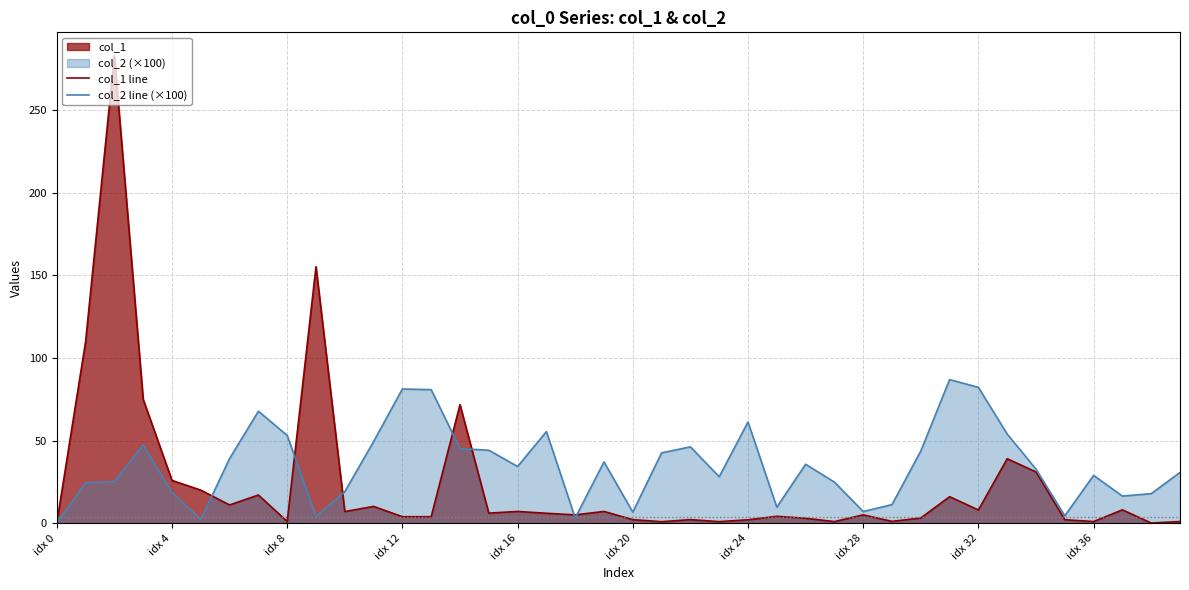

Is it true that col_2 line (×100) equals 30.7 at 39?

True